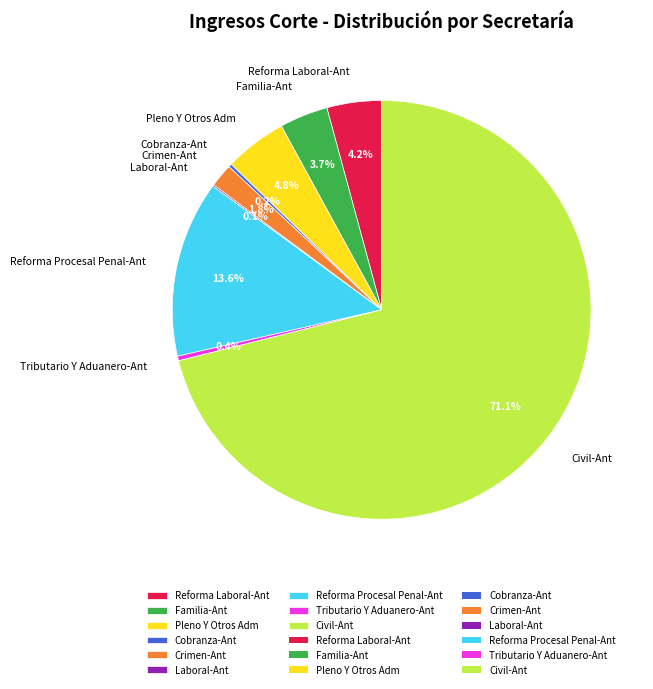

Is Civil-Ant the majority of the pie?

Yes